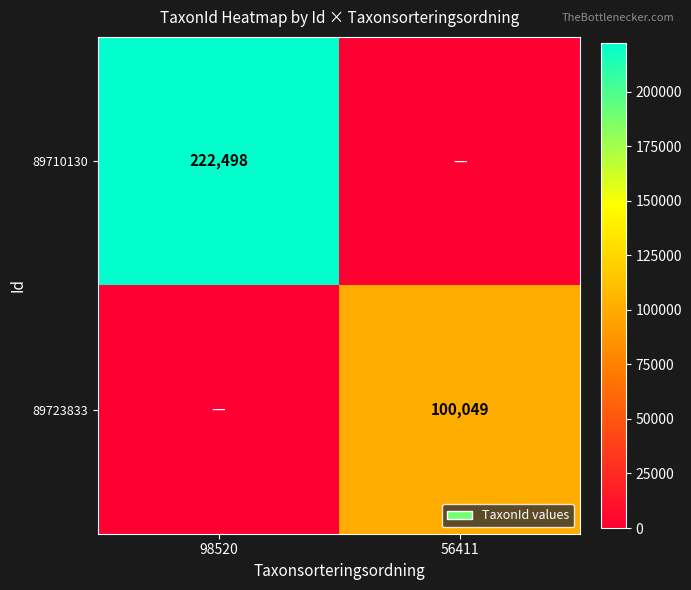

At how many categories does at least one series exceed 36522?

2